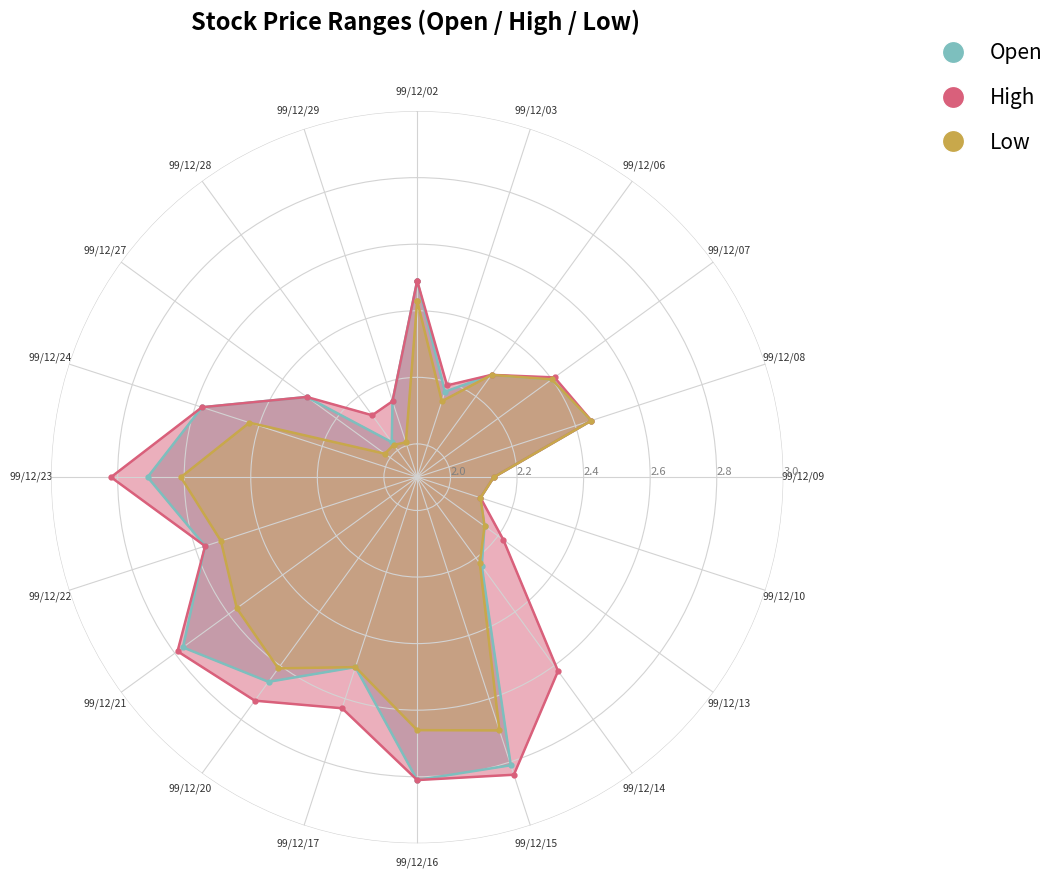

How many interior local peaks does the col_3 series have?

3